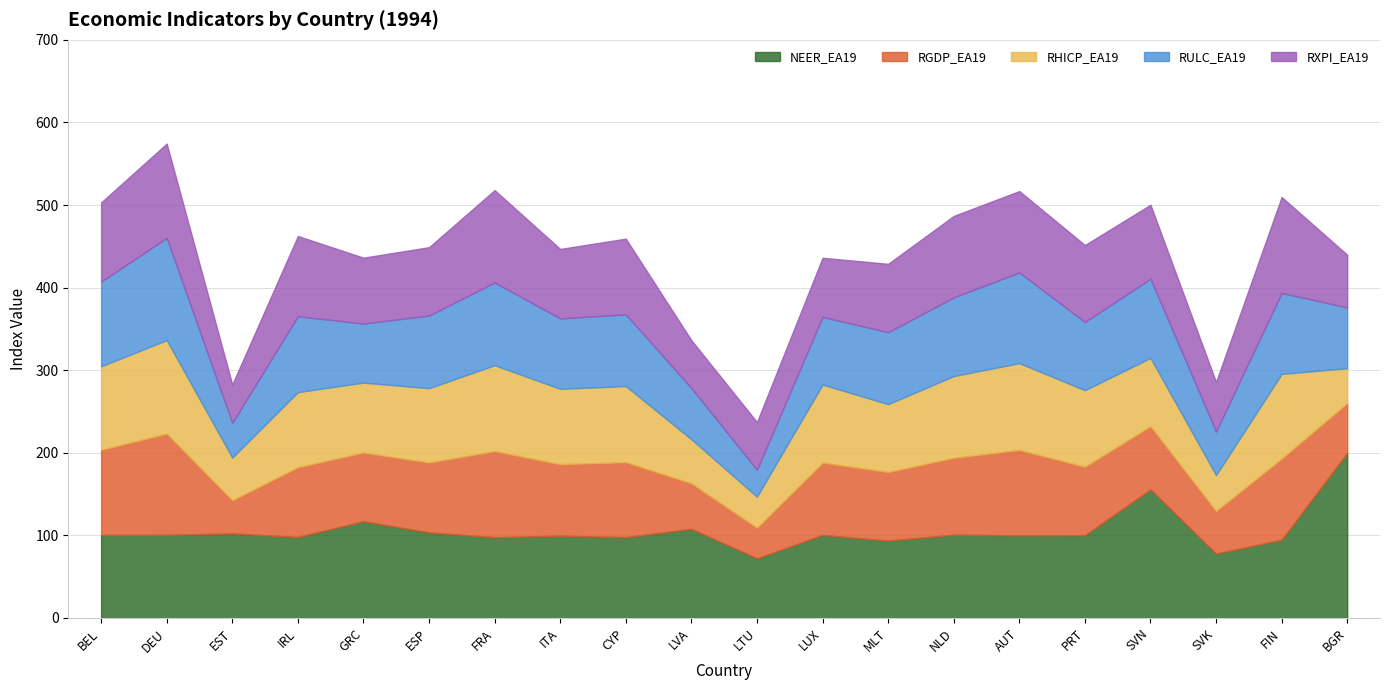

What is the label of the 6th point from the left?

ESP